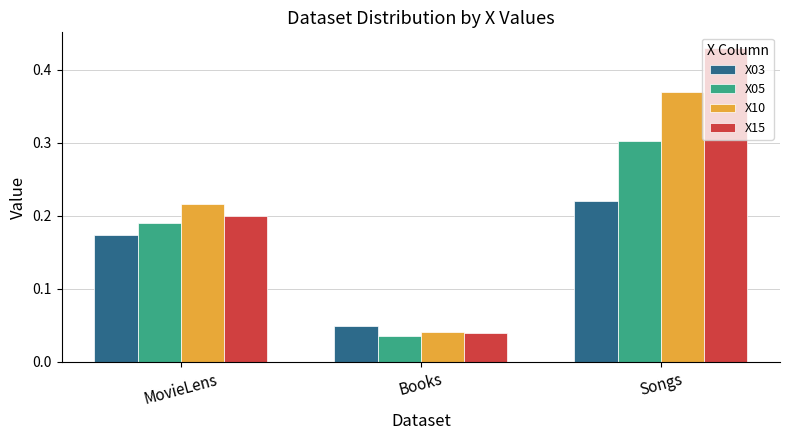

What is the sum of all X15 values?

0.7